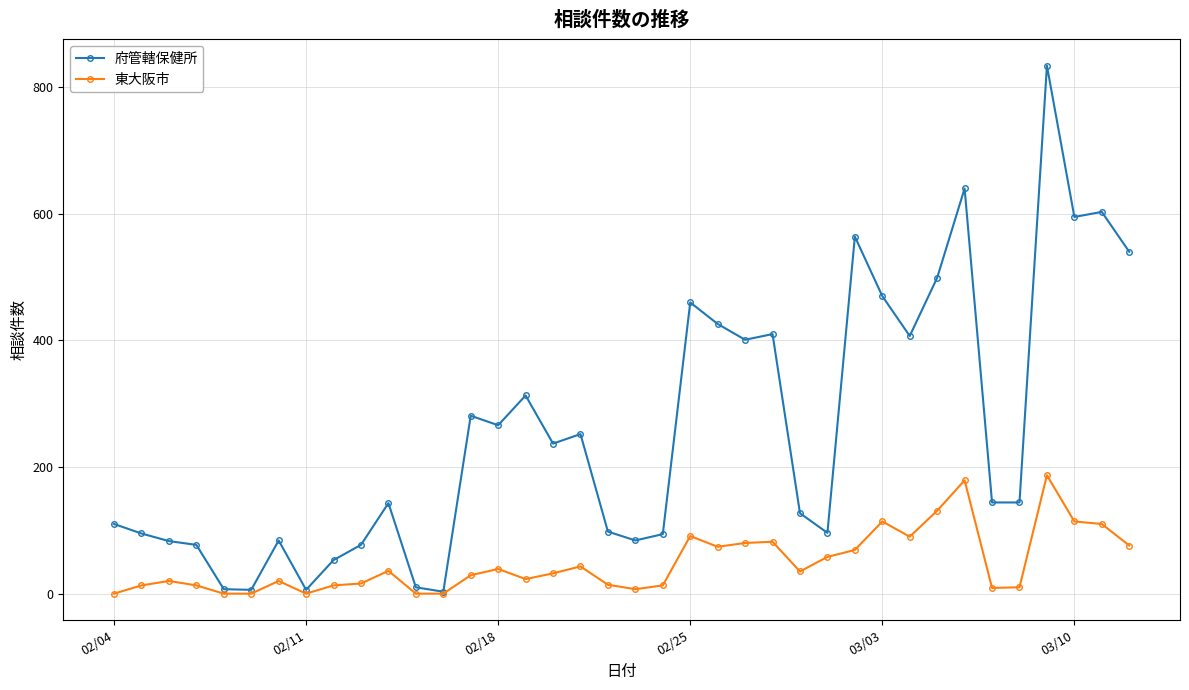

What is the greatest value displayed?

834